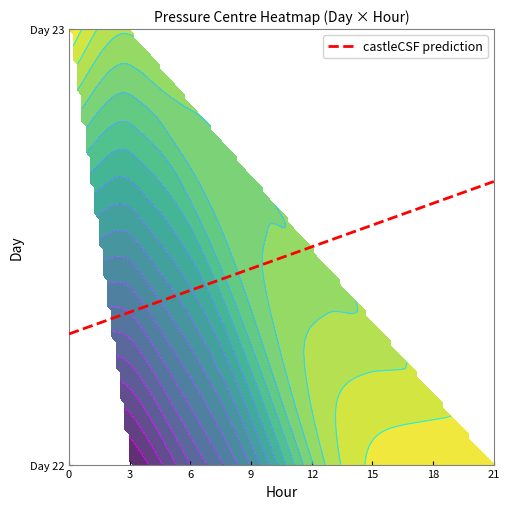

What is the change in value from 22_15 to 22_21?

+0.2